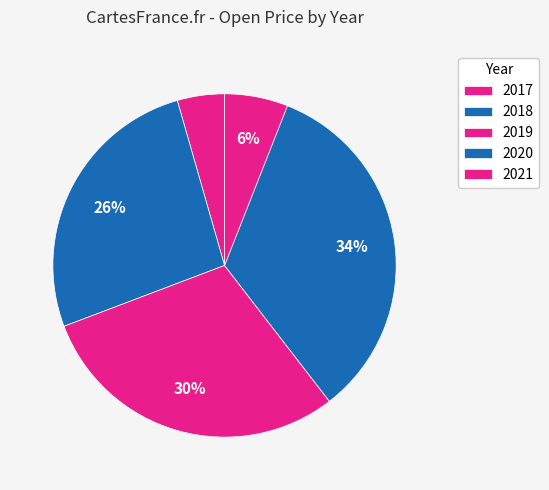

Count the number of slices in the pie.

5